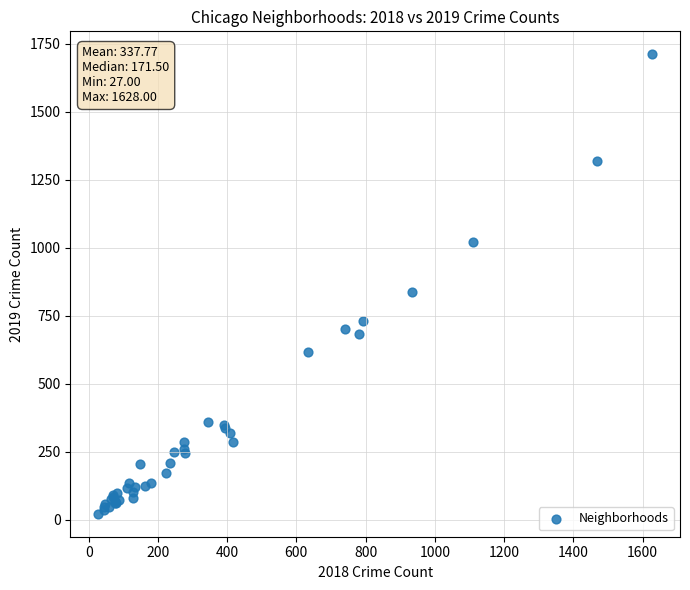

What Y value in the scatter plot is closest to 867?

839